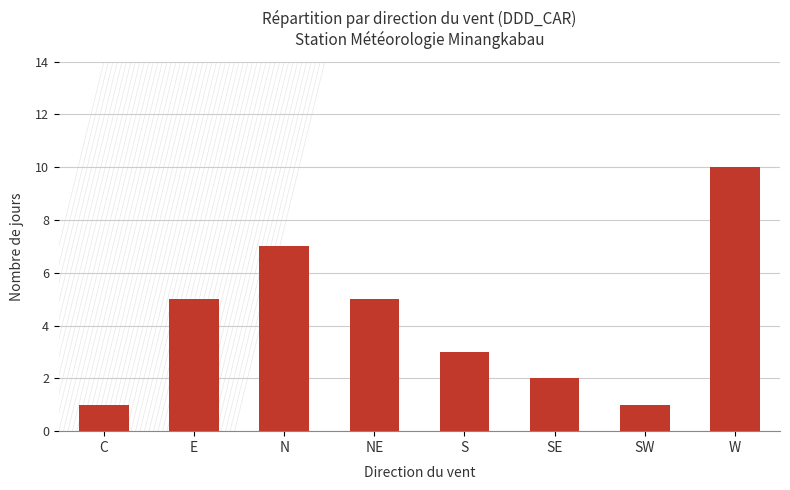

Is it true that the value at N is 7?

True